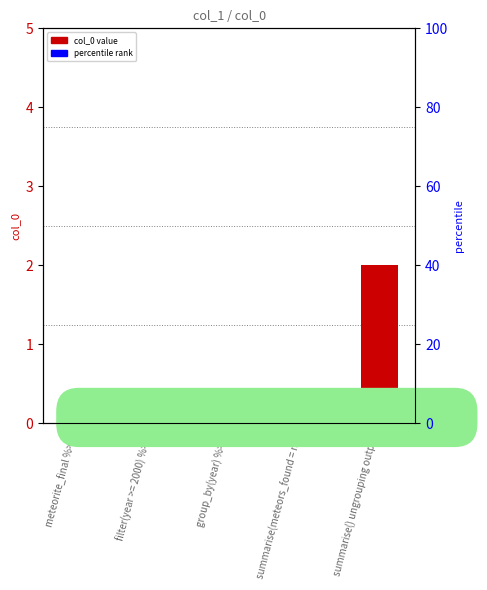

How many bars are there in total?

5